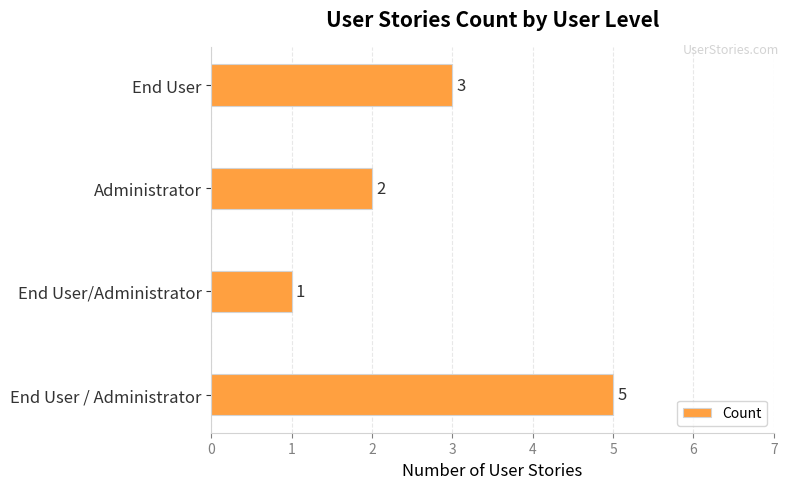

Is it true that the value at End User is 5?

False